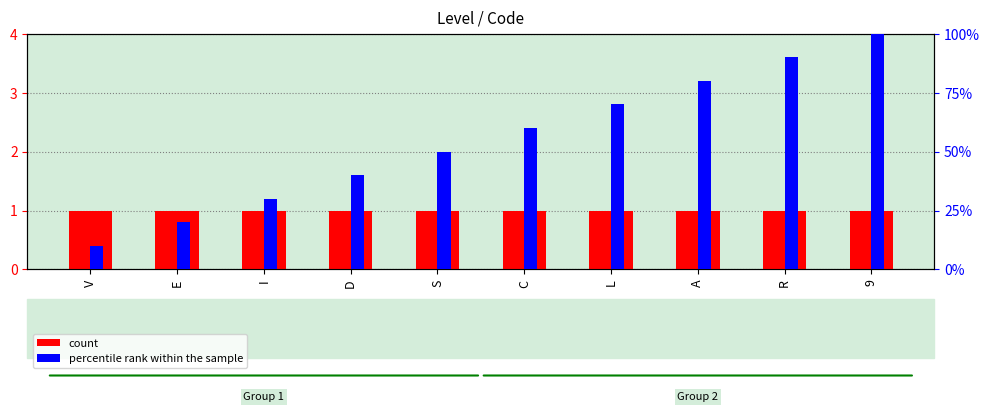

Which category has the highest value in the percentile rank within the sample series?

9